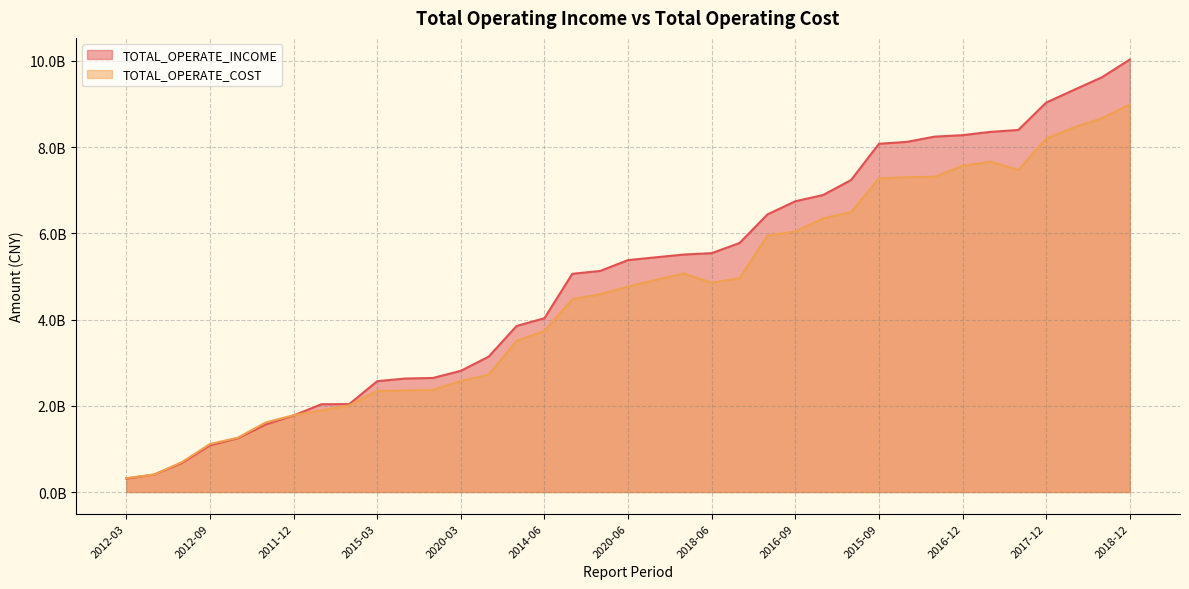

The value of TOTAL_OPERATE_COST at 2019-06 is 8858507891.2. True or false?

False